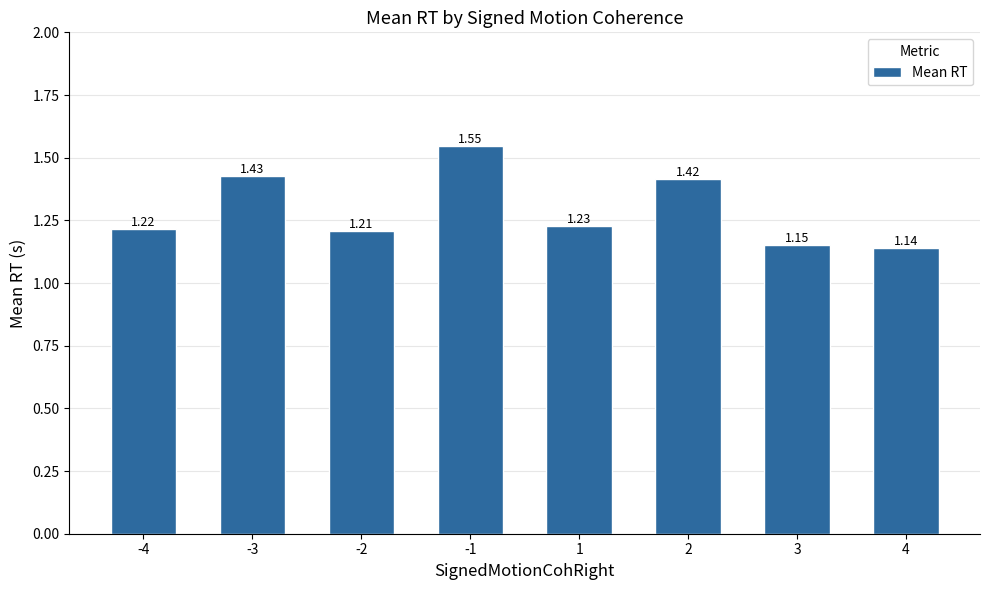

Count the number of data series in this chart.

1